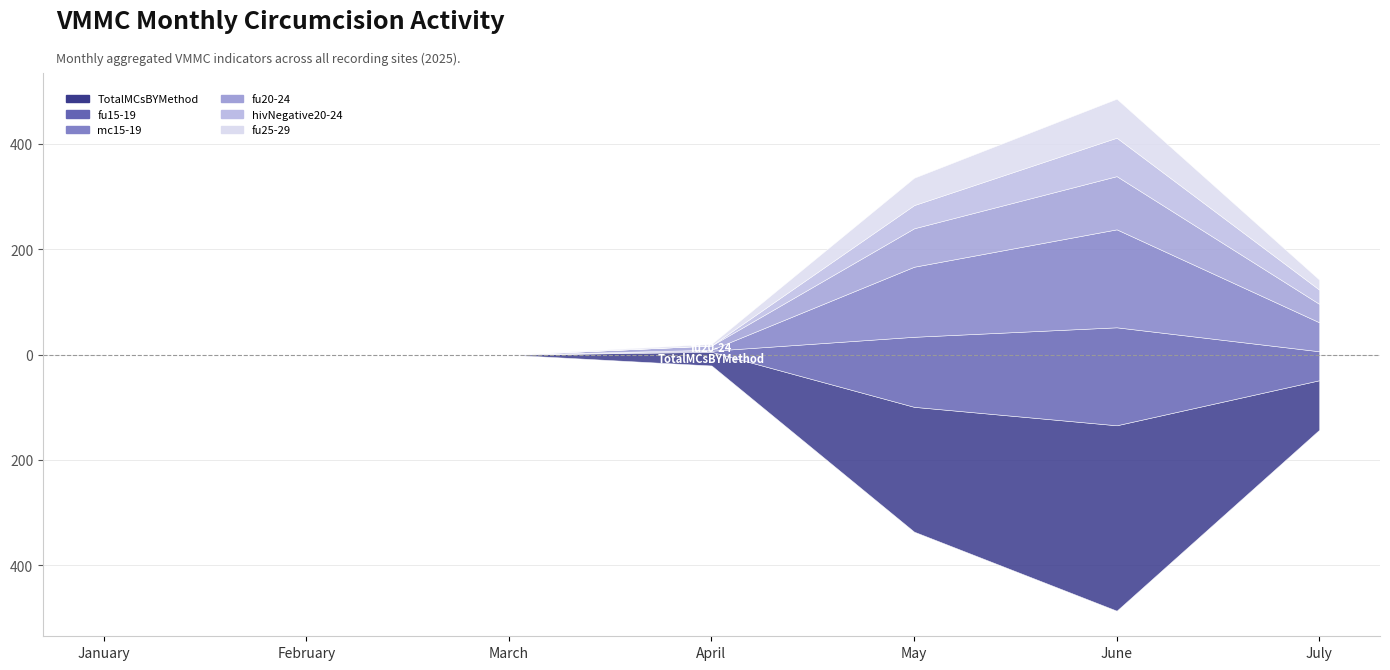

Reading left to right, transcribe all the data shown in this chart.

TotalMCsBYMethod: January=0	February=0	March=0	April=26	May=237	June=352	July=94
fu15-19: January=0	February=0	March=0	April=2	May=133	June=186	July=55
mc15-19: January=0	February=0	March=0	April=2	May=133	June=186	July=55
fu20-24: January=0	February=0	March=0	April=8	May=73	June=101	July=35
hivNegative20-24: January=0	February=0	March=0	April=0	May=44	June=73	July=27
fu25-29: January=0	February=0	March=0	April=3	May=52	June=74	July=19